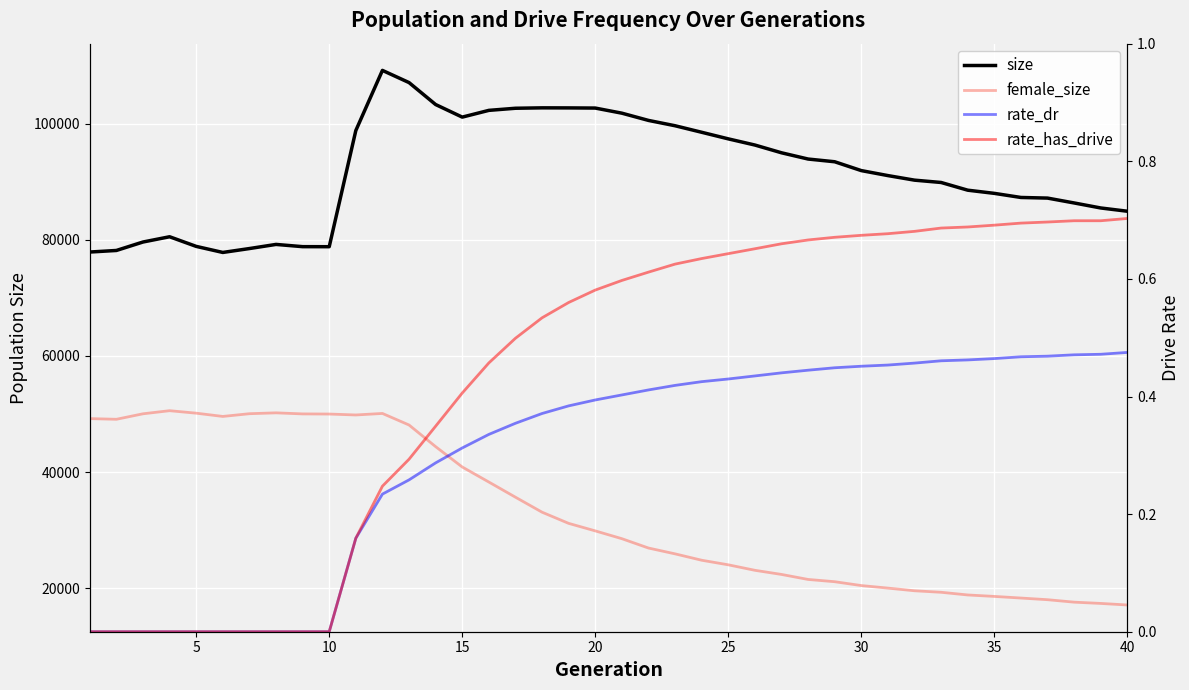

What is the sum of all size values?

3667248.0